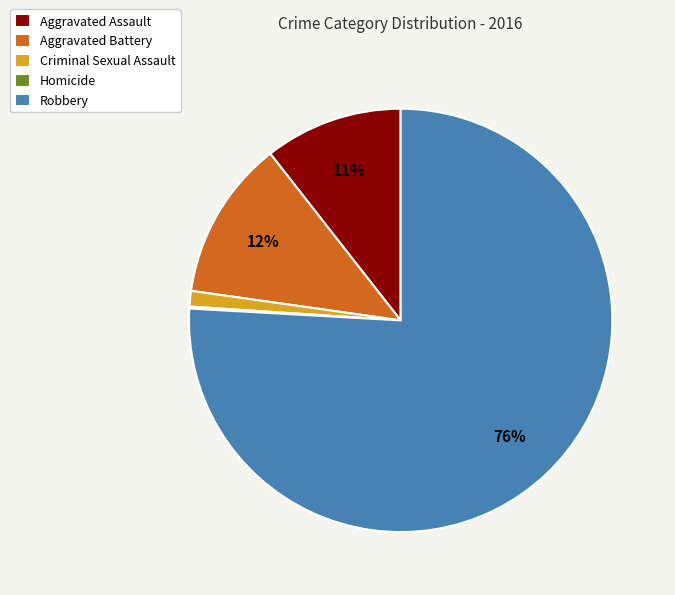

To the nearest percent, what is the average slice percentage?

20%